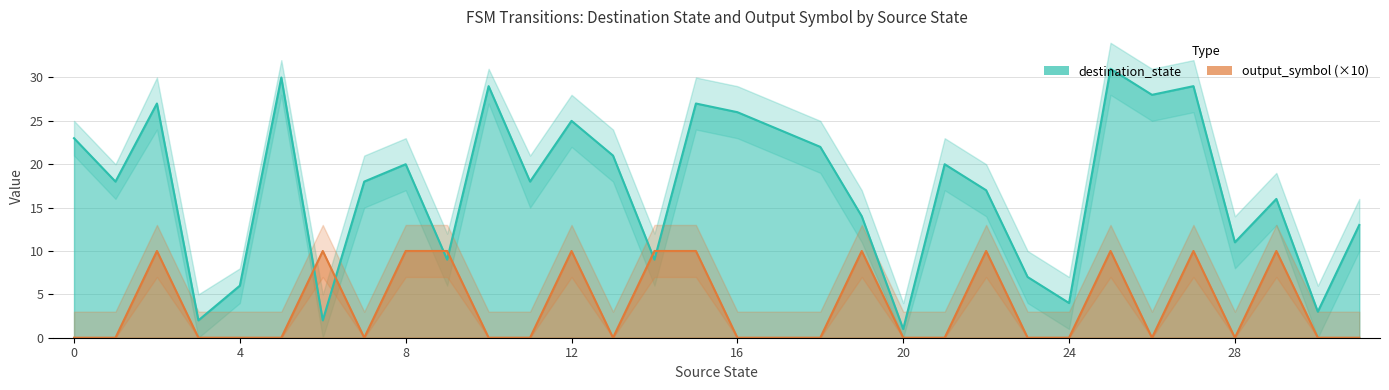

Reading left to right, what are all the values shown in this chart?

destination_state: 23	18	27	2	6	30	2	18	20	9	29	18	25	21	9	27	26	24	22	14	1	20	17	7	4	31	28	29	11	16	3	13
output_symbol: 0	0	10	0	0	0	10	0	10	10	0	0	10	0	10	10	0	0	0	10	0	0	10	0	0	10	0	10	0	10	0	0